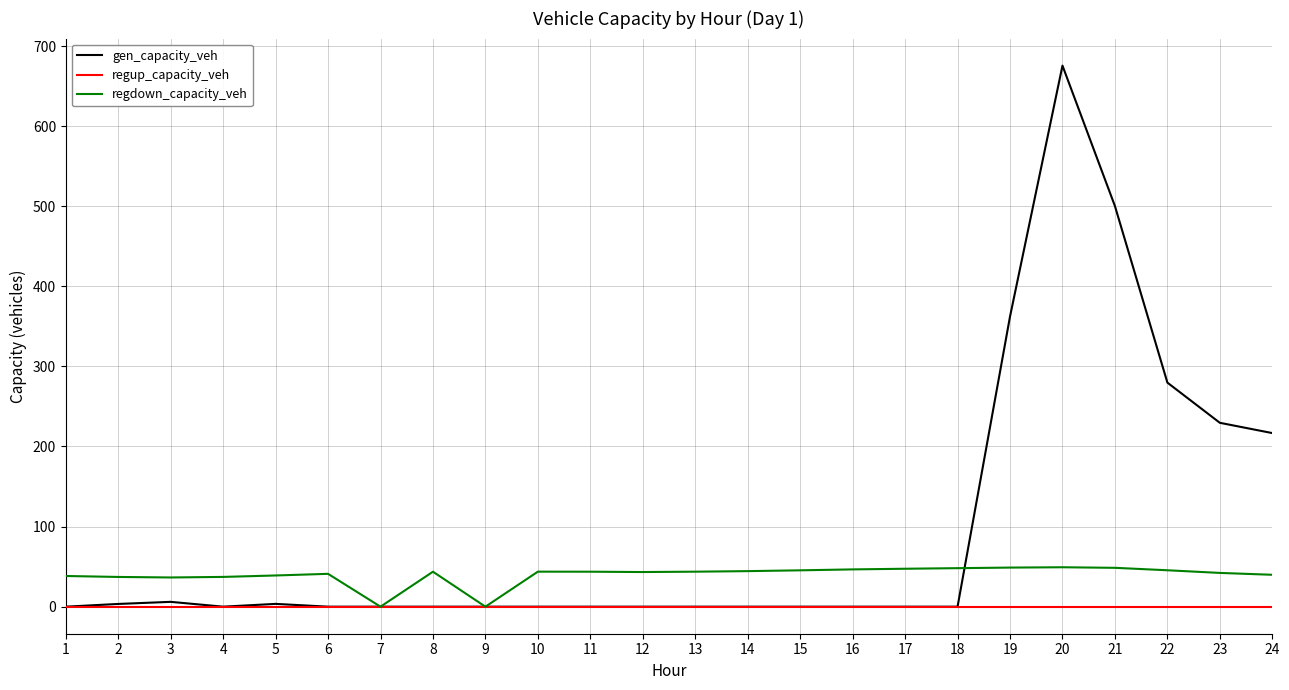

The gen_capacity_veh series shows 230.5 at 21. True or false?

False